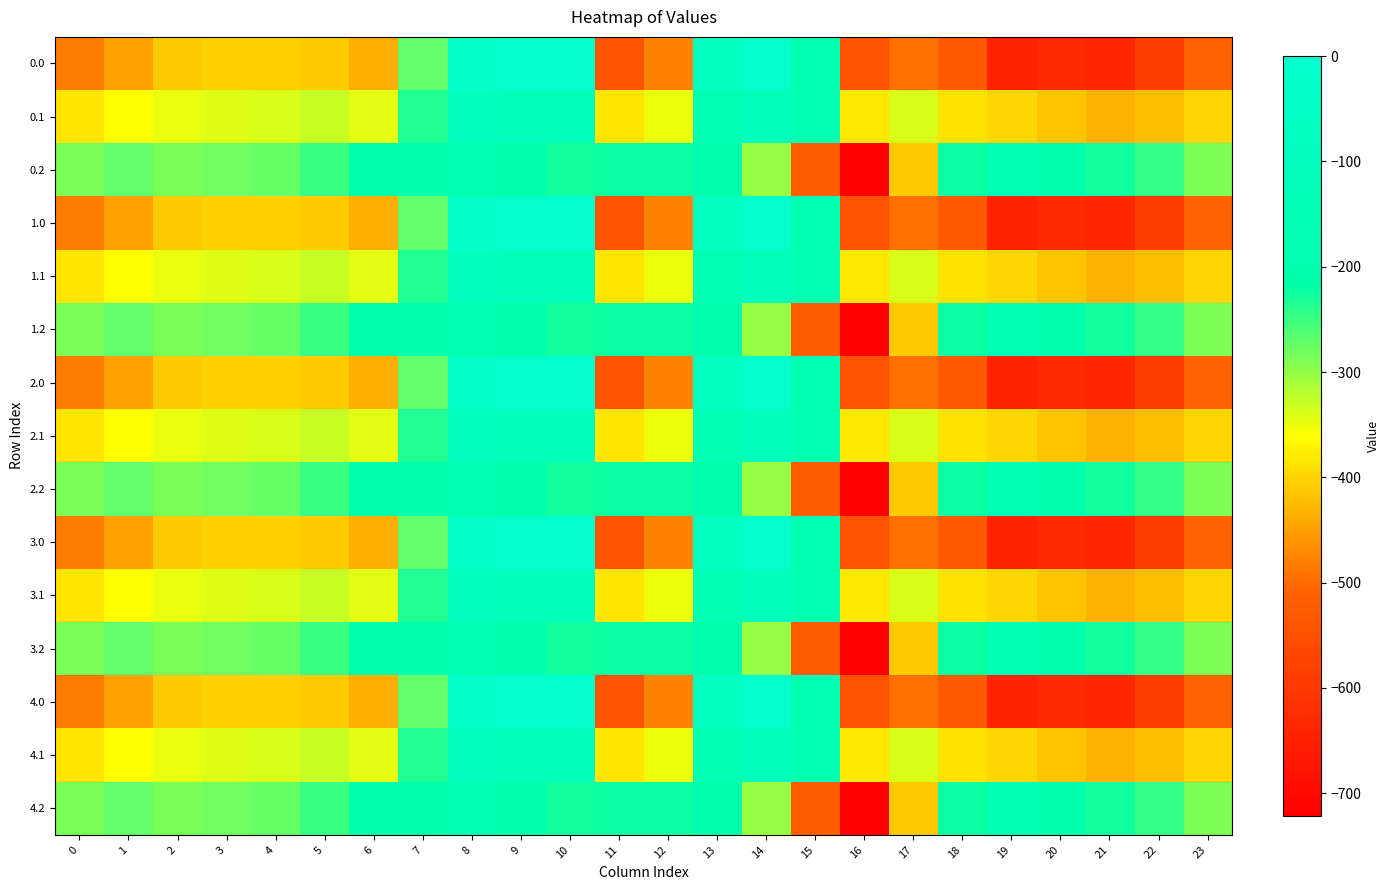

What is the spread (max minus min) of values at 17?

153.6